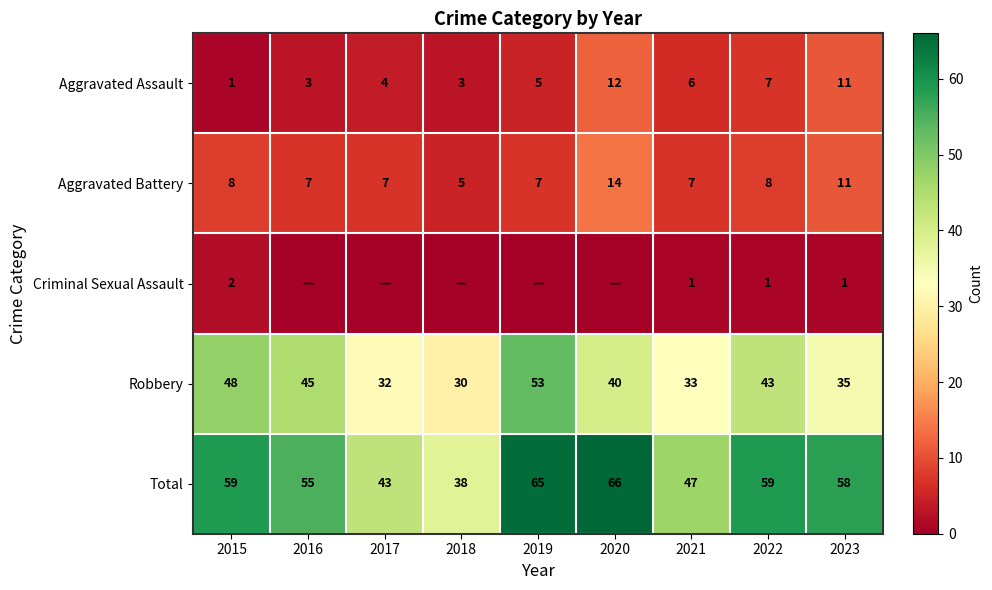

How many series are shown in this chart?

5